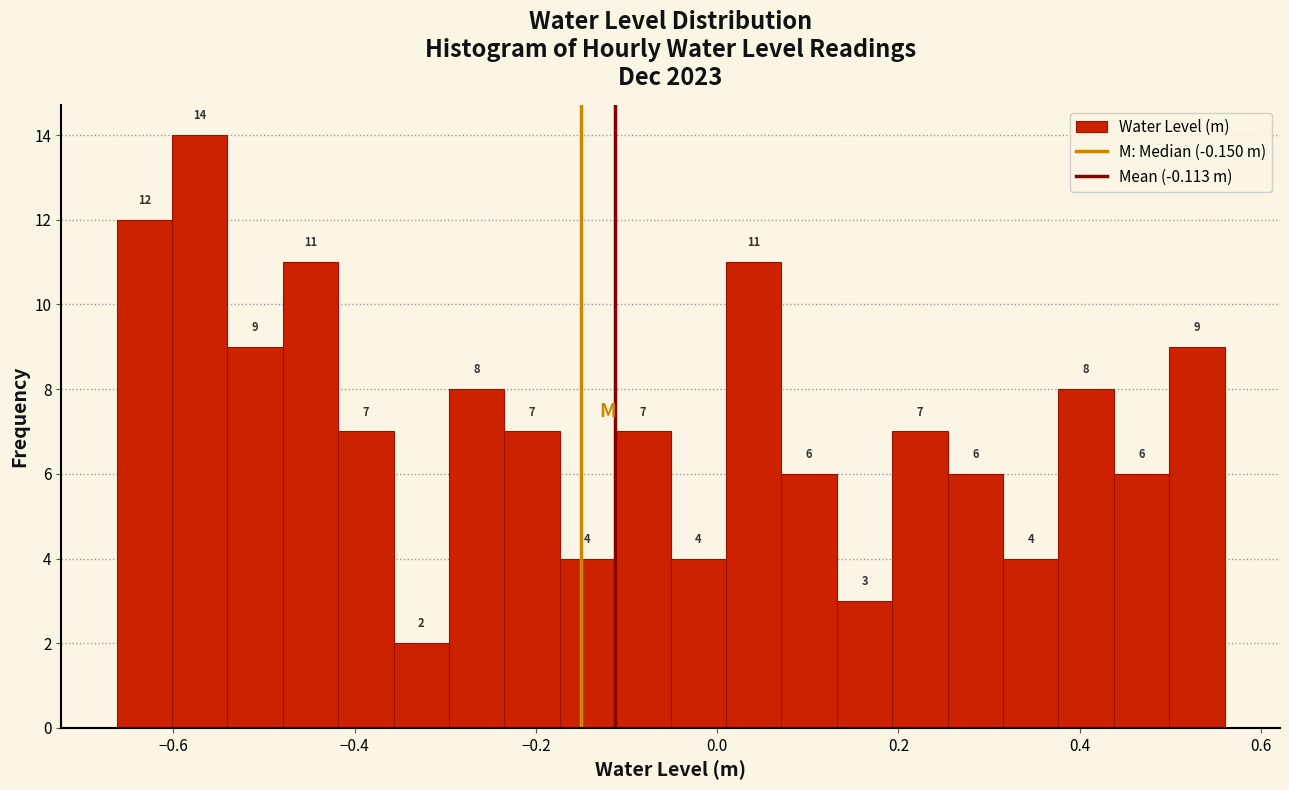

Around what value on the x-axis is the tallest bar? Give the approximate position of its centre, as read against the axis.

-0.58